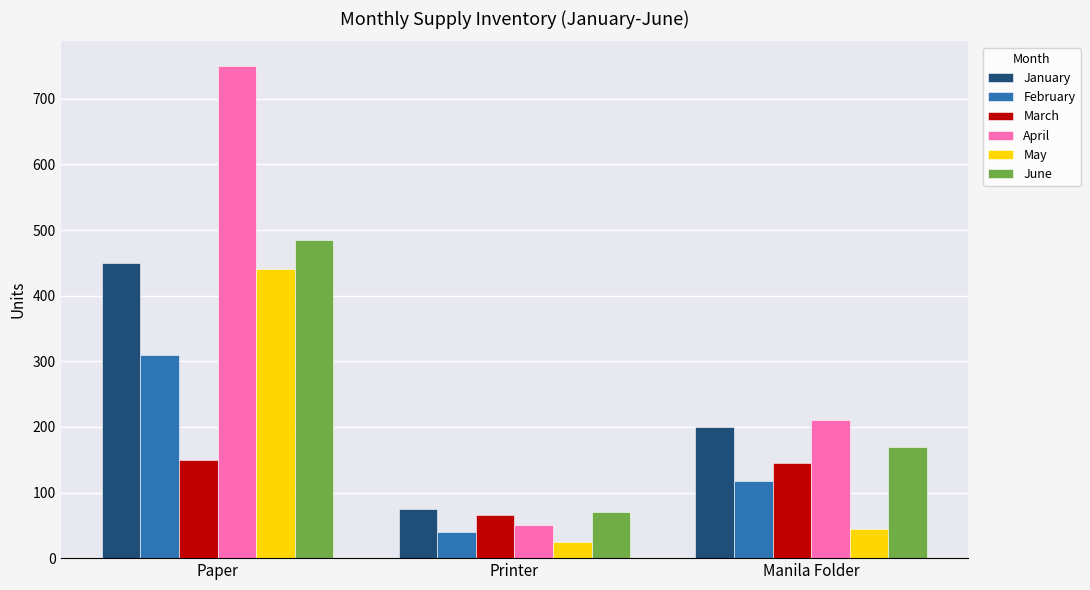

What is the highest value of the June series?

485